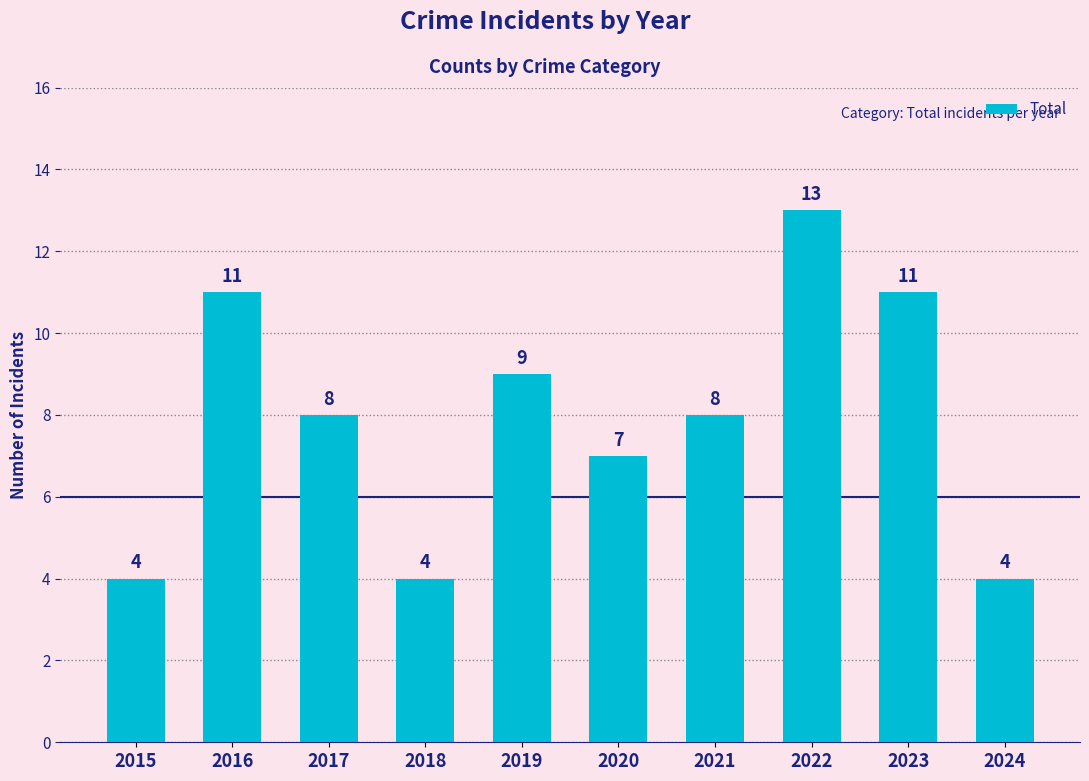

What is the ratio of the value at 2023 to the value at 2016?

1.0